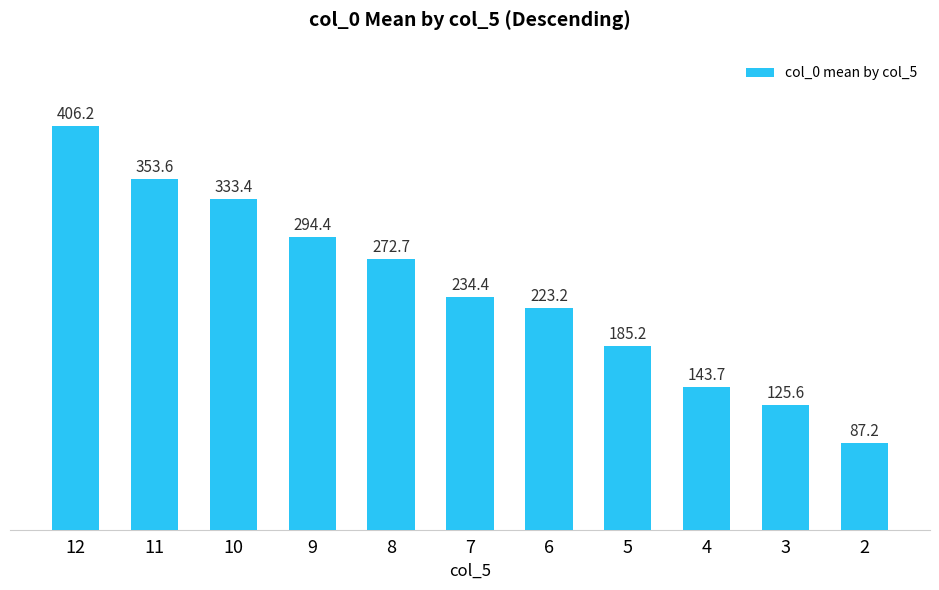

Is it true that the value at 9 is 294.4?

True